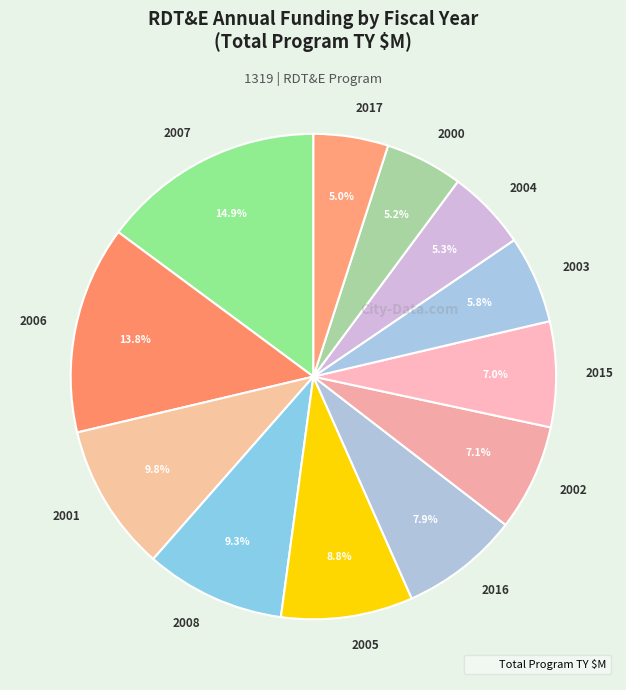

To the nearest percent, what is the difference between the 2008 and 2002 slice percentages?

2%